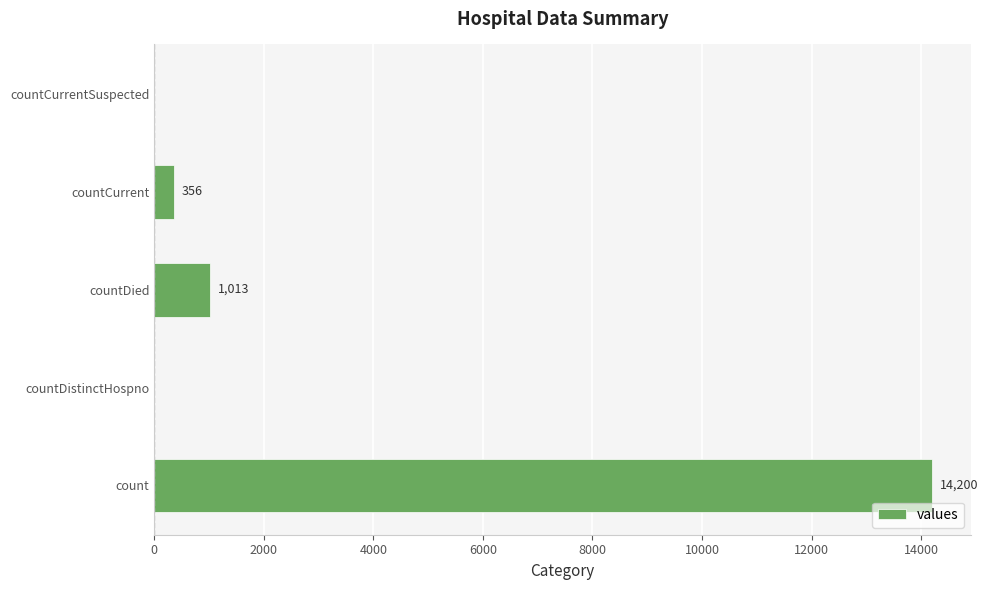

Which has a higher value, countDied or count?

count